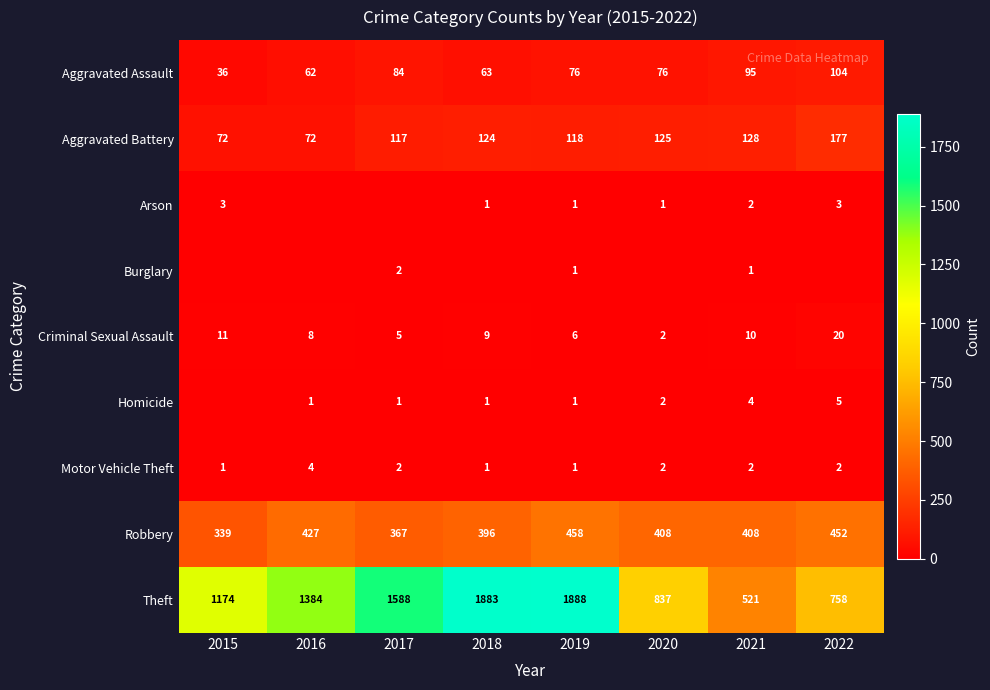

Is the value of Arson at 2015 greater than the value of Criminal Sexual Assault at 2020?

Yes